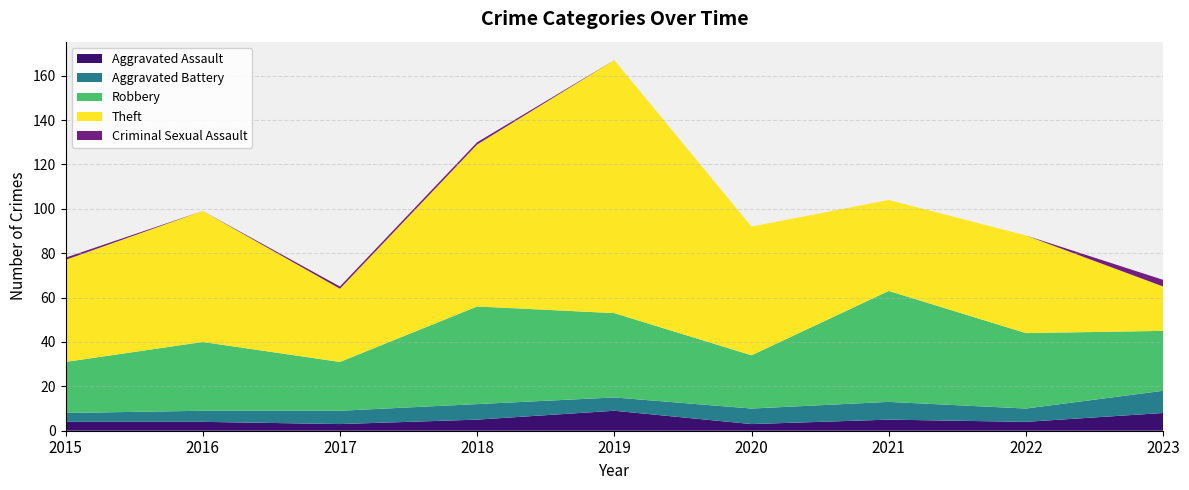

Reading right to left, what are all the values shown in this chart?

Aggravated Assault: 8	4	5	3	9	5	3	4	4
Aggravated Battery: 10	6	8	7	6	7	6	5	4
Robbery: 27	34	50	24	38	44	22	31	23
Theft: 20	44	41	58	114	73	33	59	46
Criminal Sexual Assault: 3	0	0	0	0	1	1	0	1